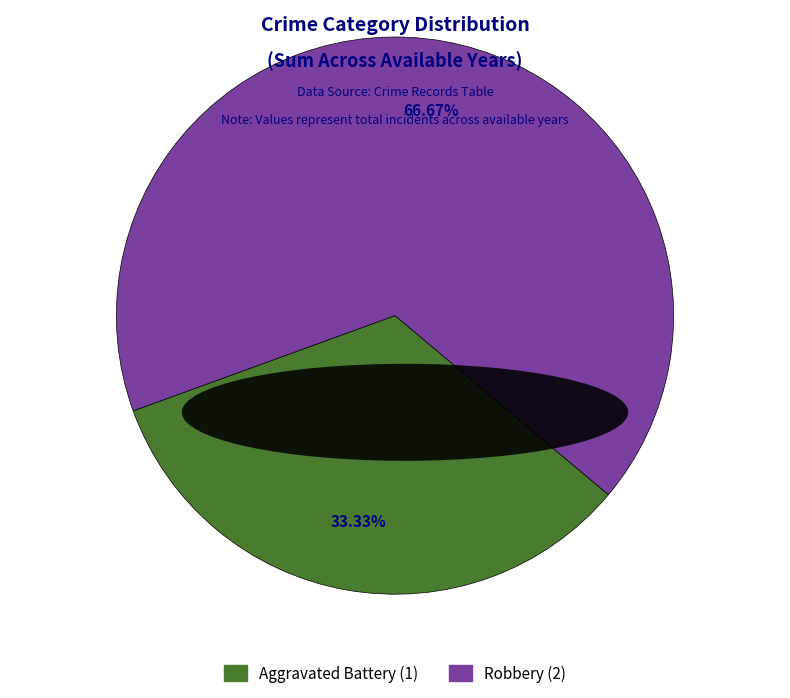

Is Robbery the majority of the pie?

Yes